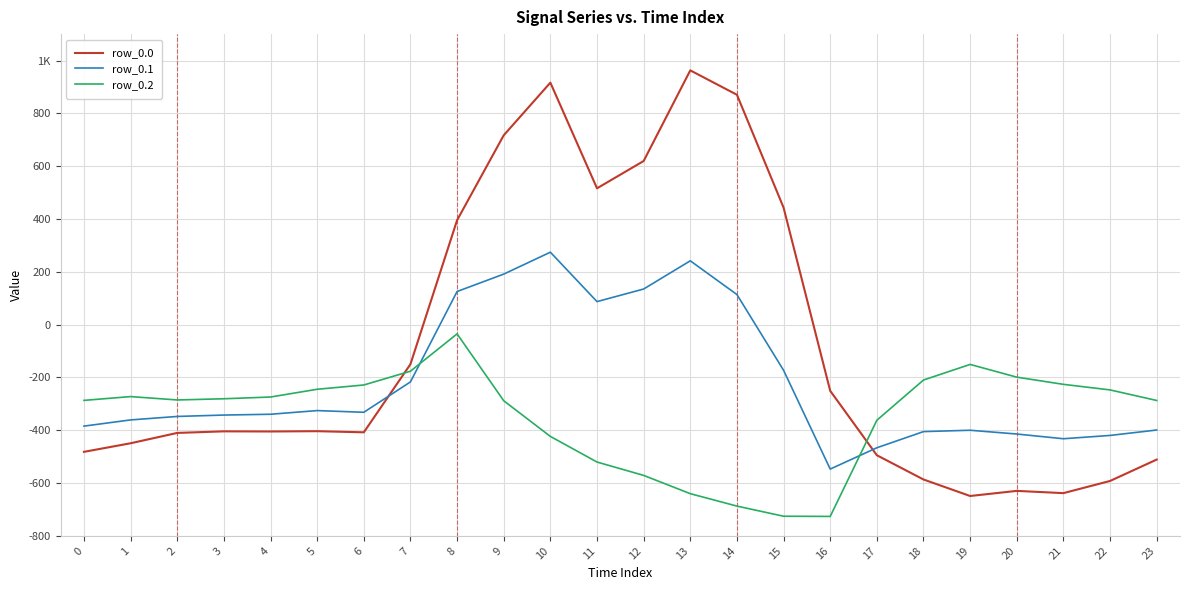

What are all the series names shown in the legend?

row_0.0, row_0.1, row_0.2